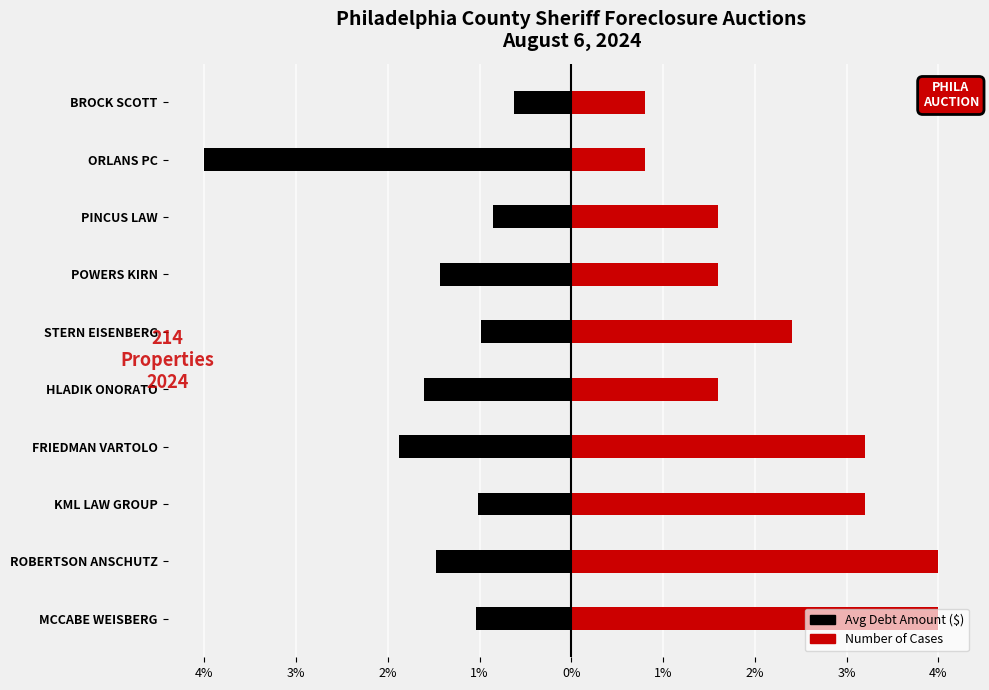

What is the difference between the maximum and minimum values in the Avg Debt Amount ($) series?

390340